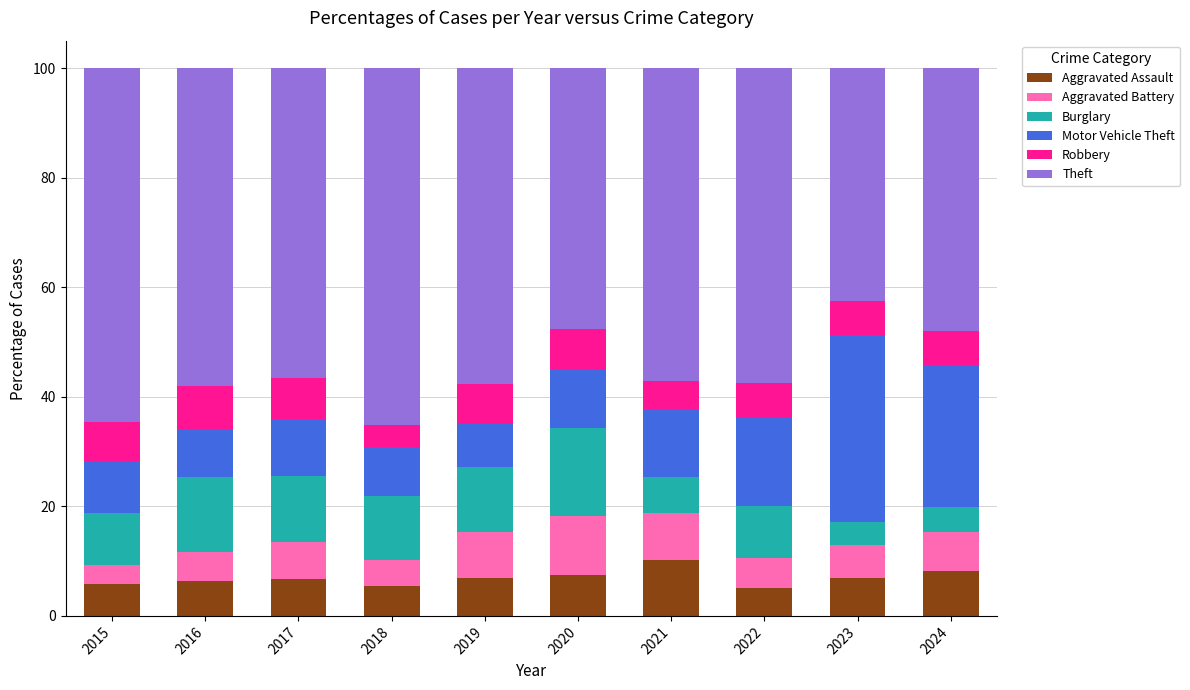

What is the minimum value for Aggravated Assault?

5.1